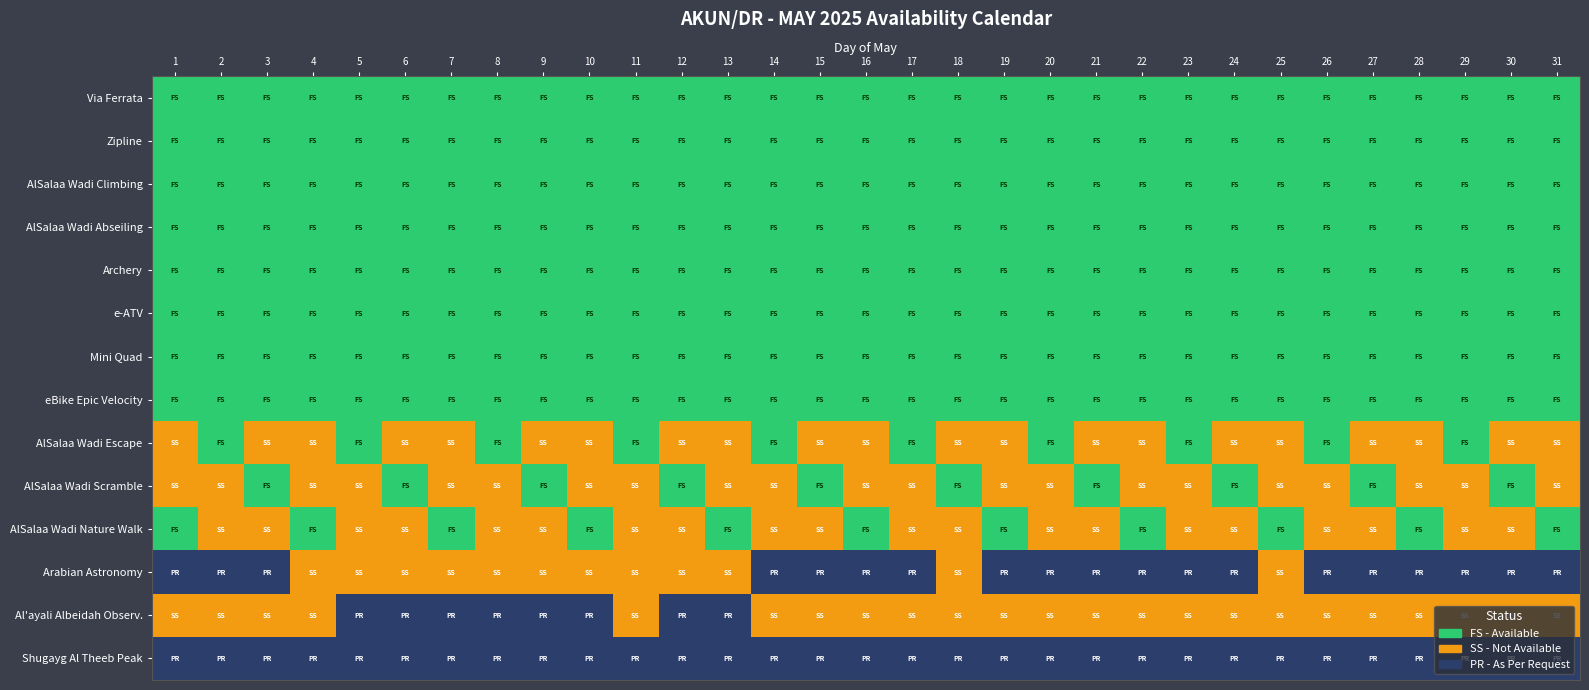

At which category is the sum across all series the highest?

1